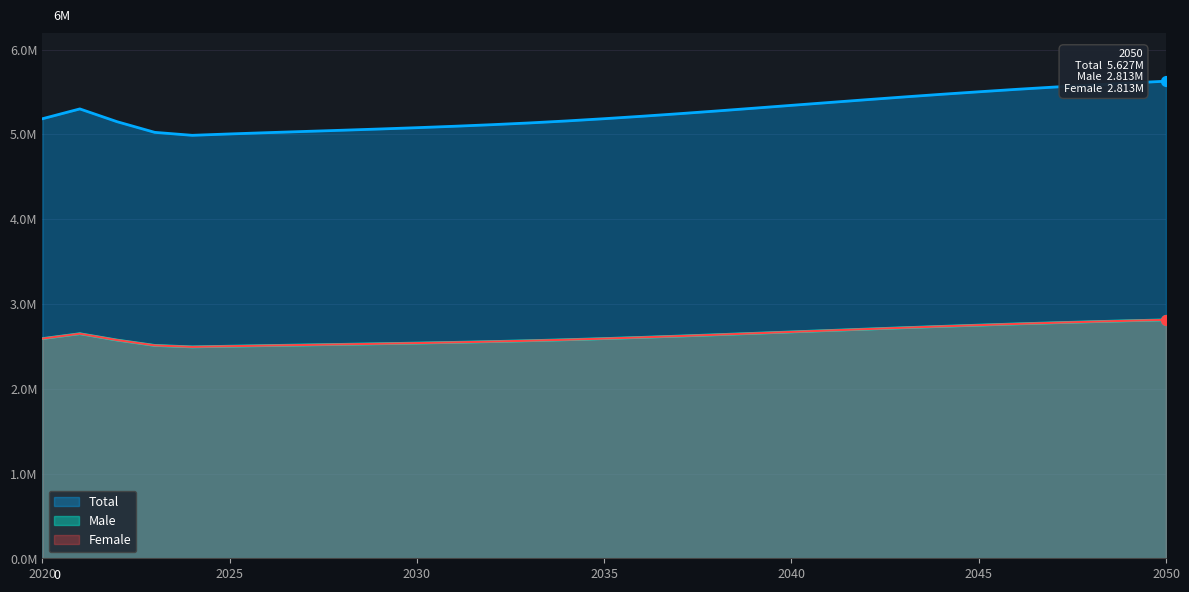

Which series contains the highest Y value?

Total